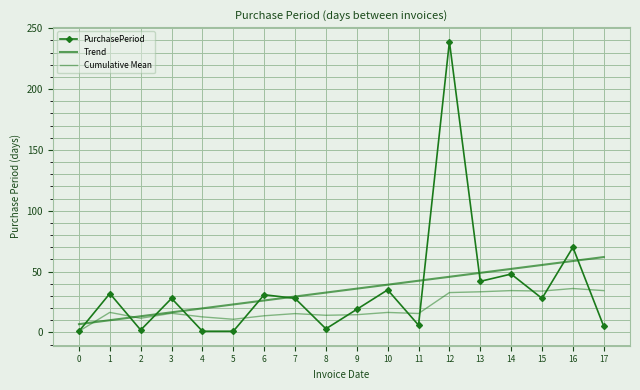

True or false: PurchasePeriod and Cumulative Mean intersect in this chart.

True